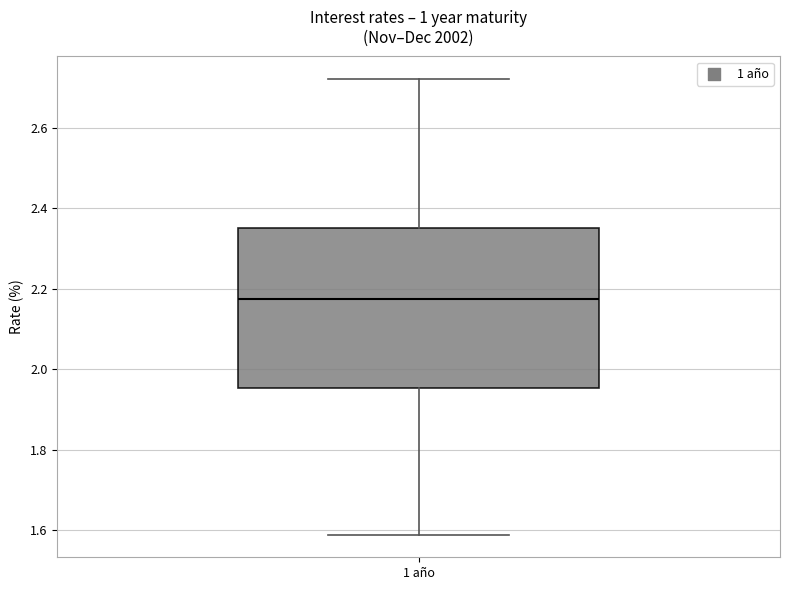

Where does the median line of the box for 1 año sit on the y-axis? The values are not printed on the chart, so give them approximately, as read against the axis.

2.18